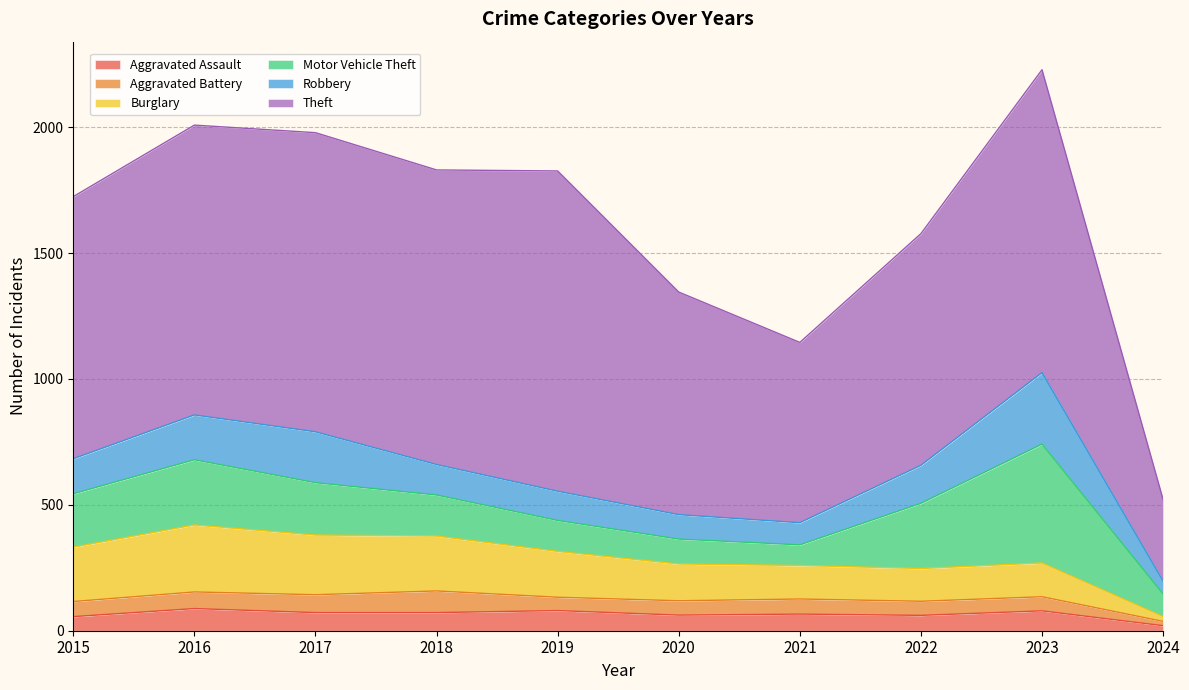

Does the chart have visible grid lines?

Yes